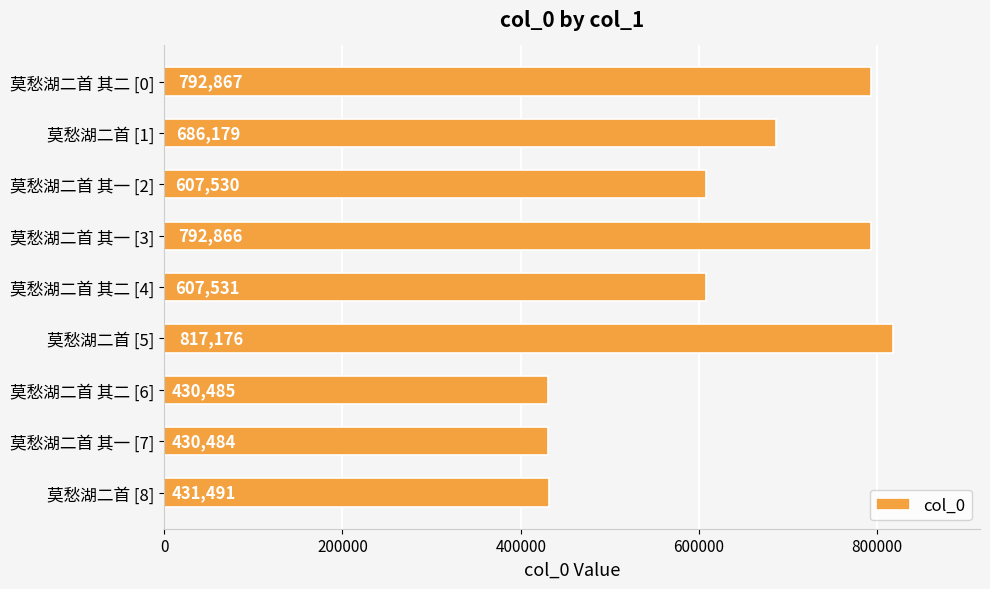

True or false: the data shows 250262 at 莫愁湖二首 其一 [2].

False